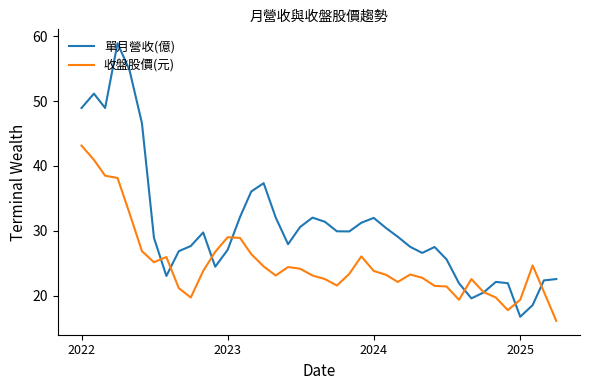

List the series in order of their overall mean, highest first.

單月營收(億), 收盤股價(元)